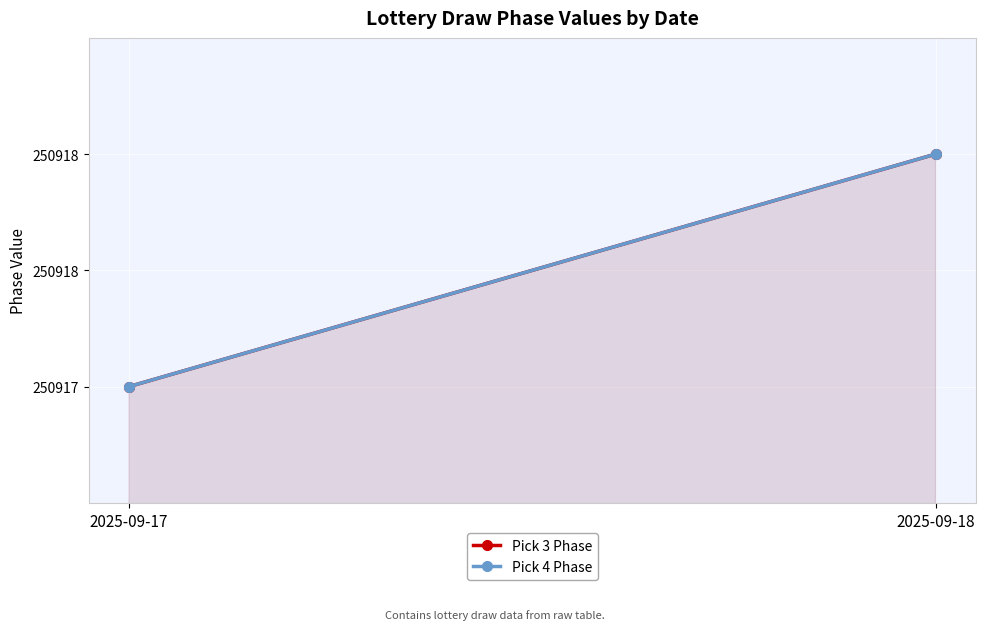

What are all the series names shown in the legend?

Pick 3 Phase, Pick 4 Phase